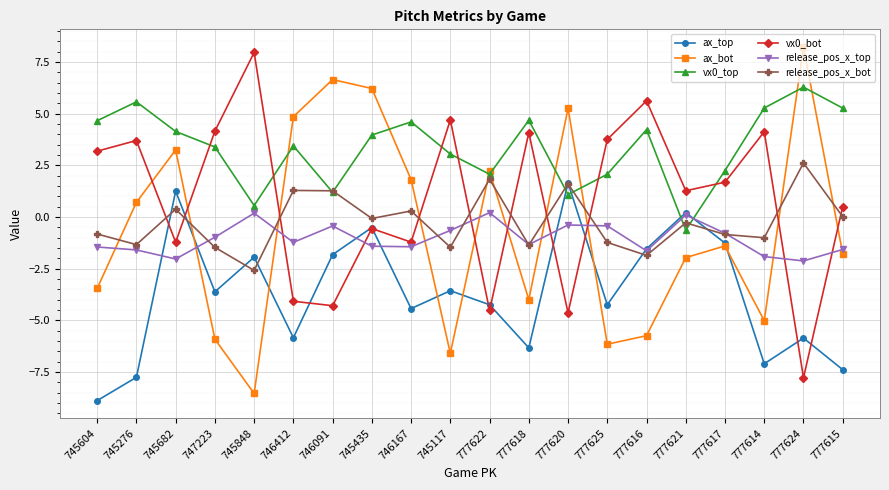

True or false: ax_top has more than 2 points higher than both neighbors.

True